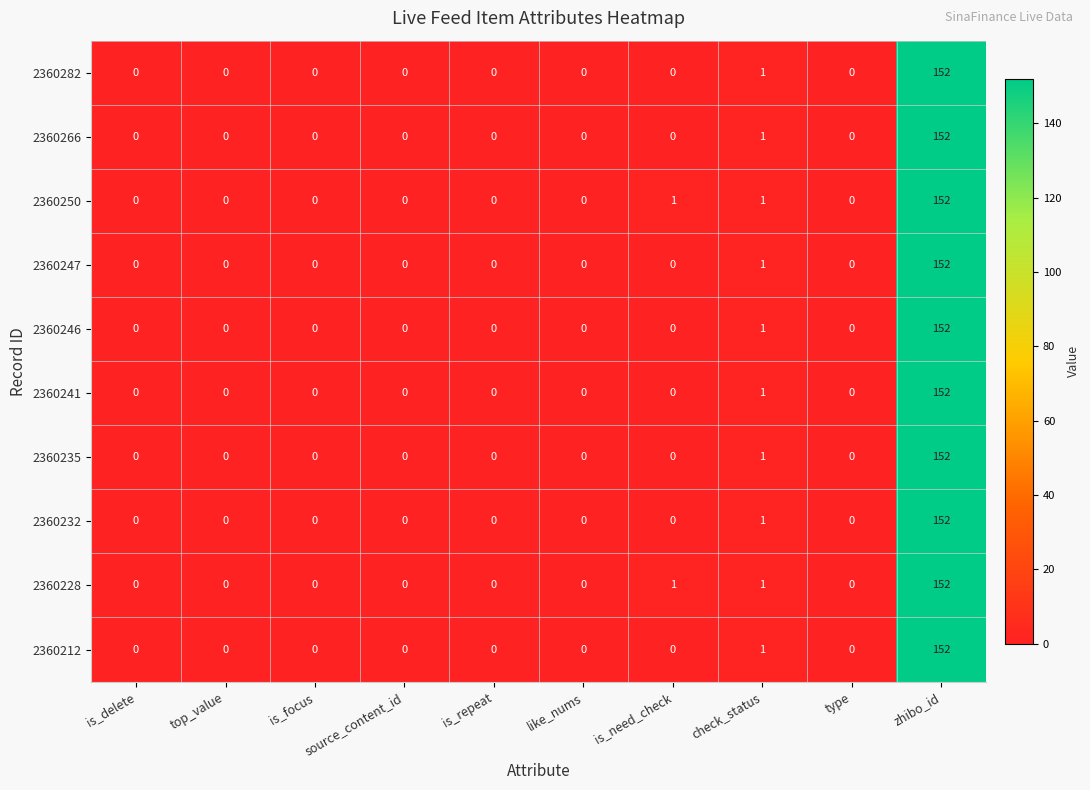

True or false: 2360282 has a value of 152 at zhibo_id.

True